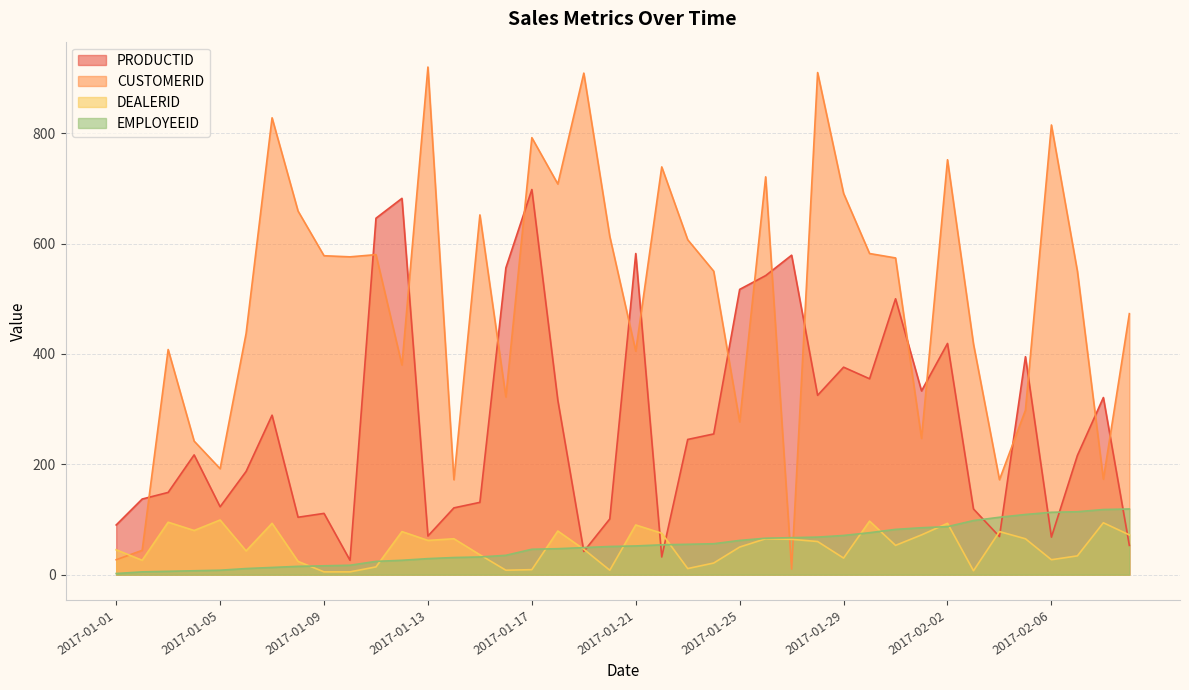

What position from the left is 2017-02-03?

34